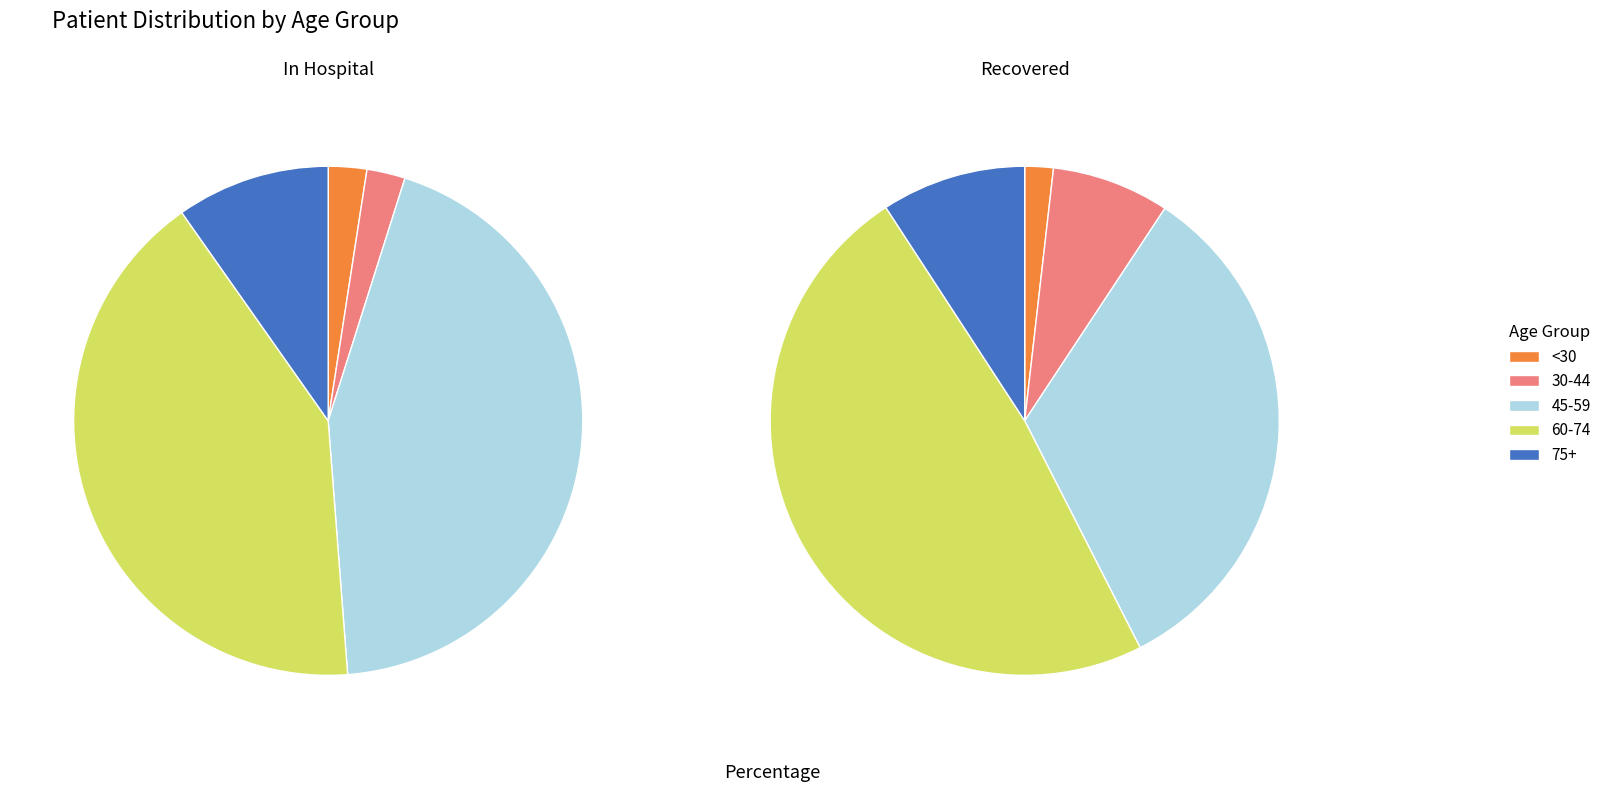

The 50 - 54 slice represents 20% of the pie. True or false?

False